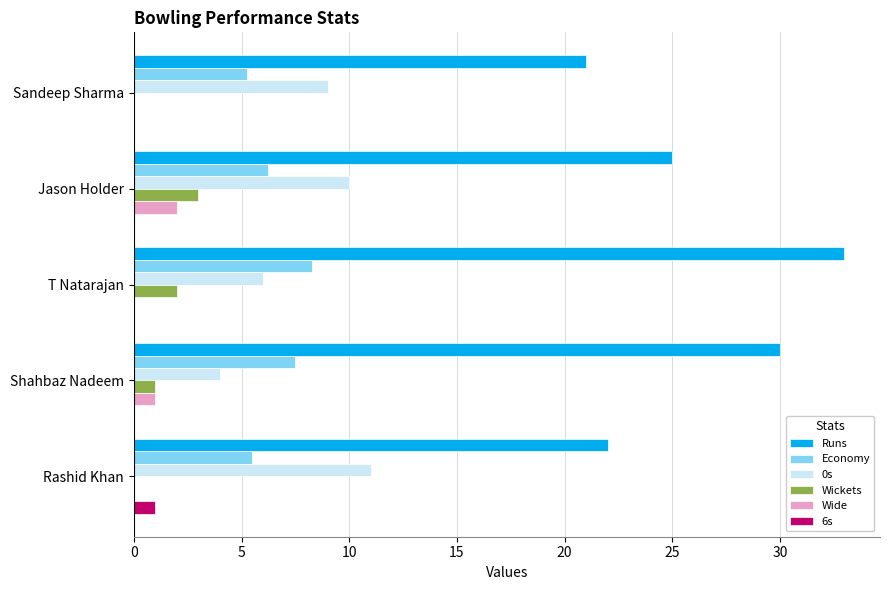

The 0s series shows 10.4 at T Natarajan. True or false?

False